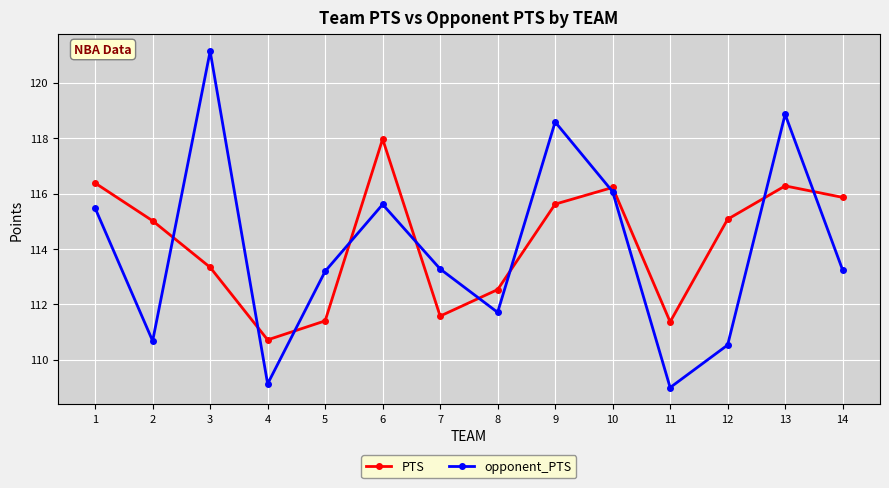

Rank the series by their maximum value, from lowest to highest.

PTS, opponent_PTS